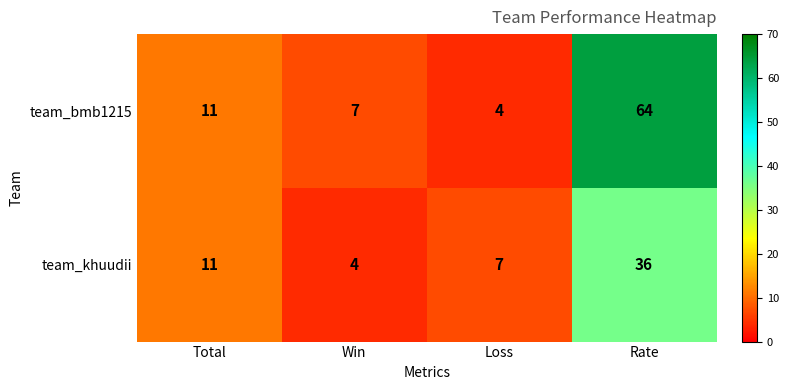

What is the maximum value shown in the chart?

64